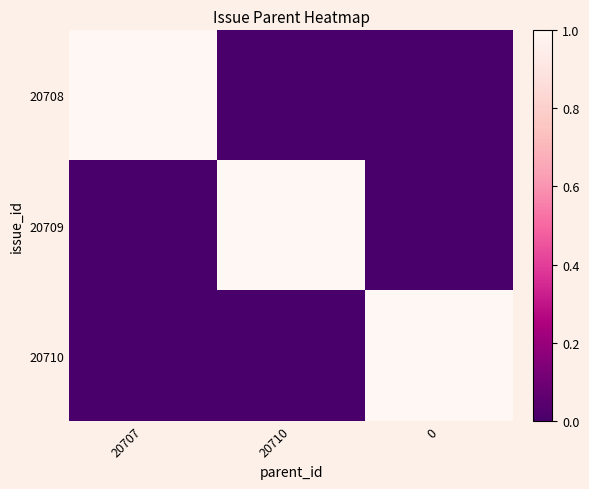

Rank the series by their maximum value, from highest to lowest.

20708, 20709, 20710